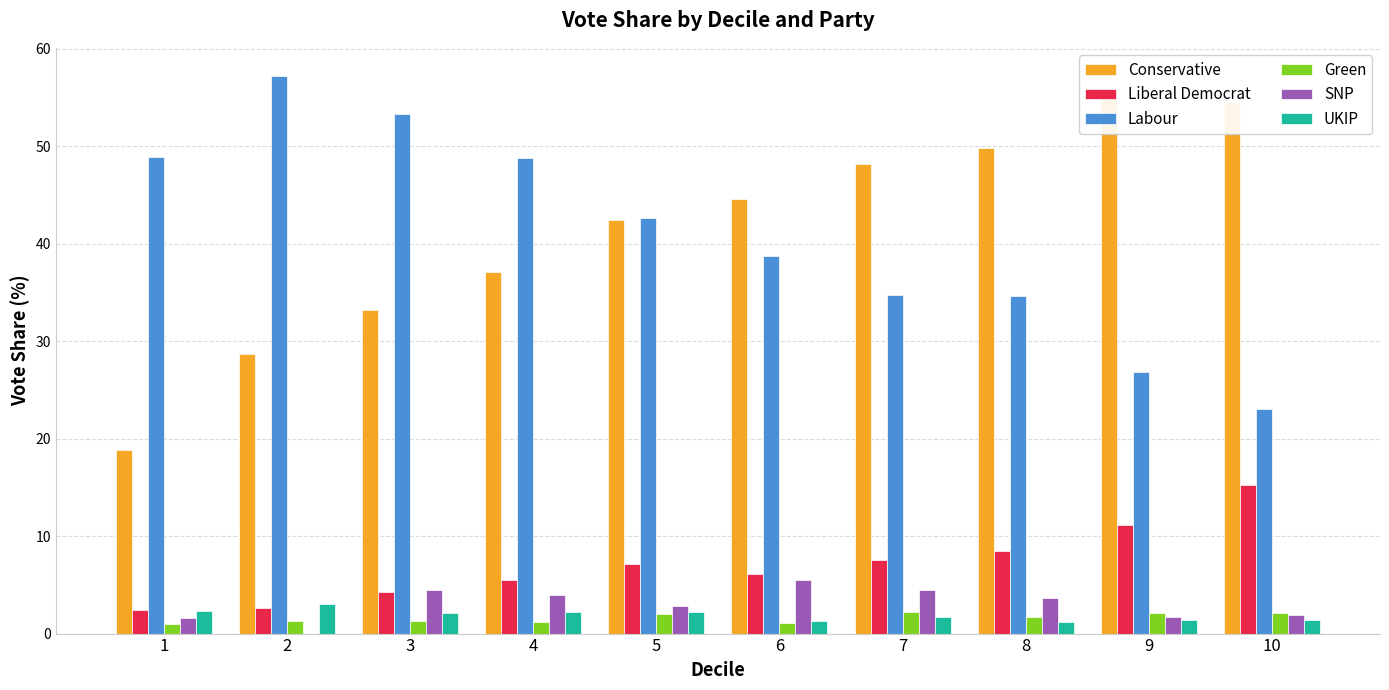

What is the sum of the UKIP values at 10 and 3?

3.5